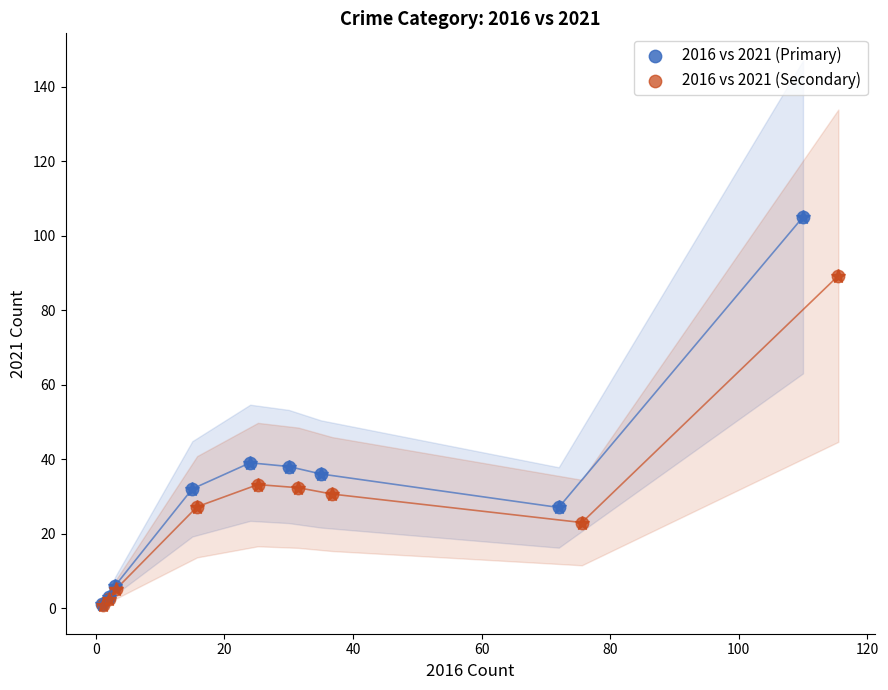

What are all the series names shown in the legend?

2016 vs 2021 (Primary), 2016 vs 2021 (Secondary)